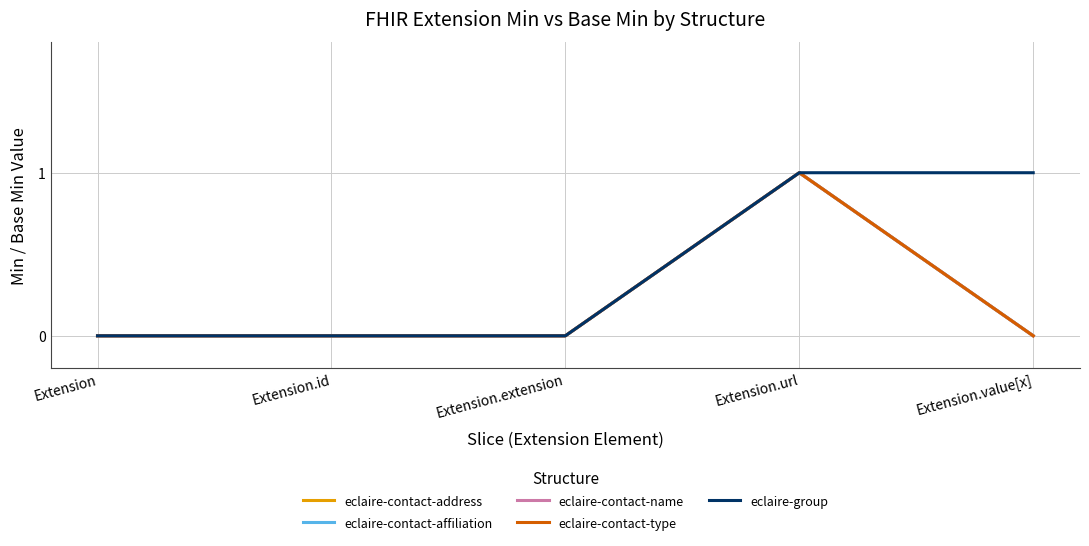

Is this an area chart (filled region under the line)?

No